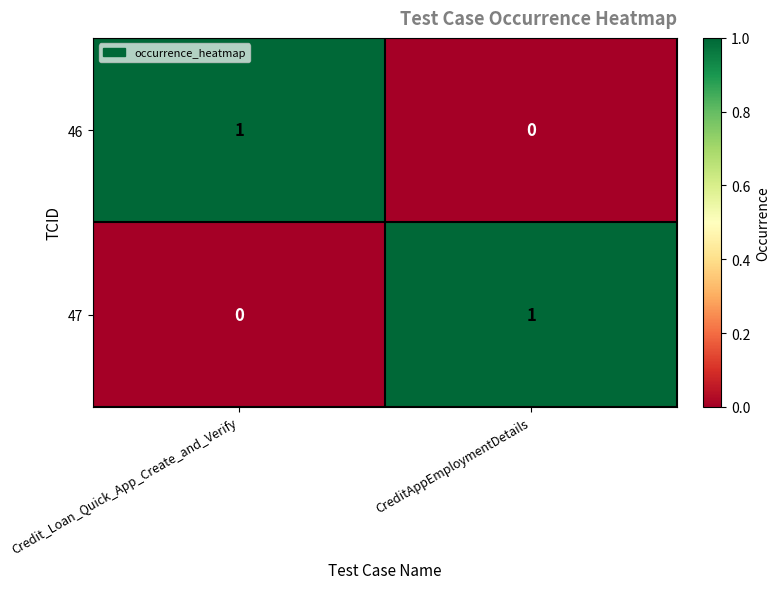

Where is 47 nearest to the value 0?

Credit_Loan_Quick_App_Create_and_Verify